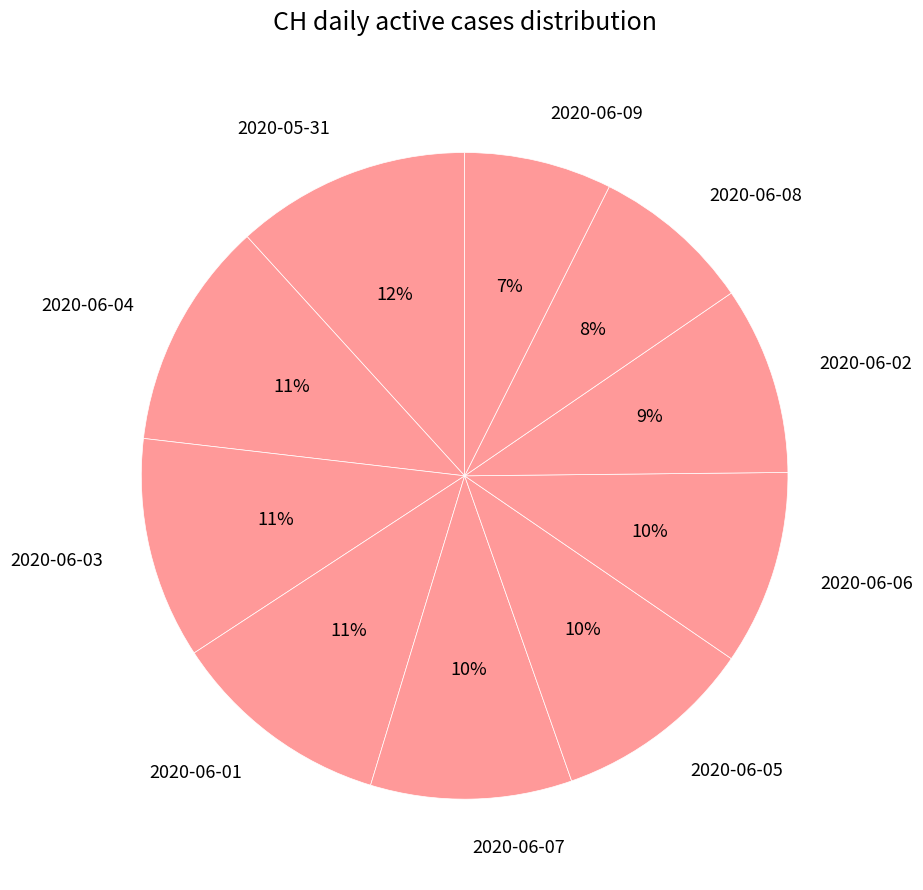

Approximately how many times larger is the value at 2020-06-05 compared to 2020-06-08?

1.2